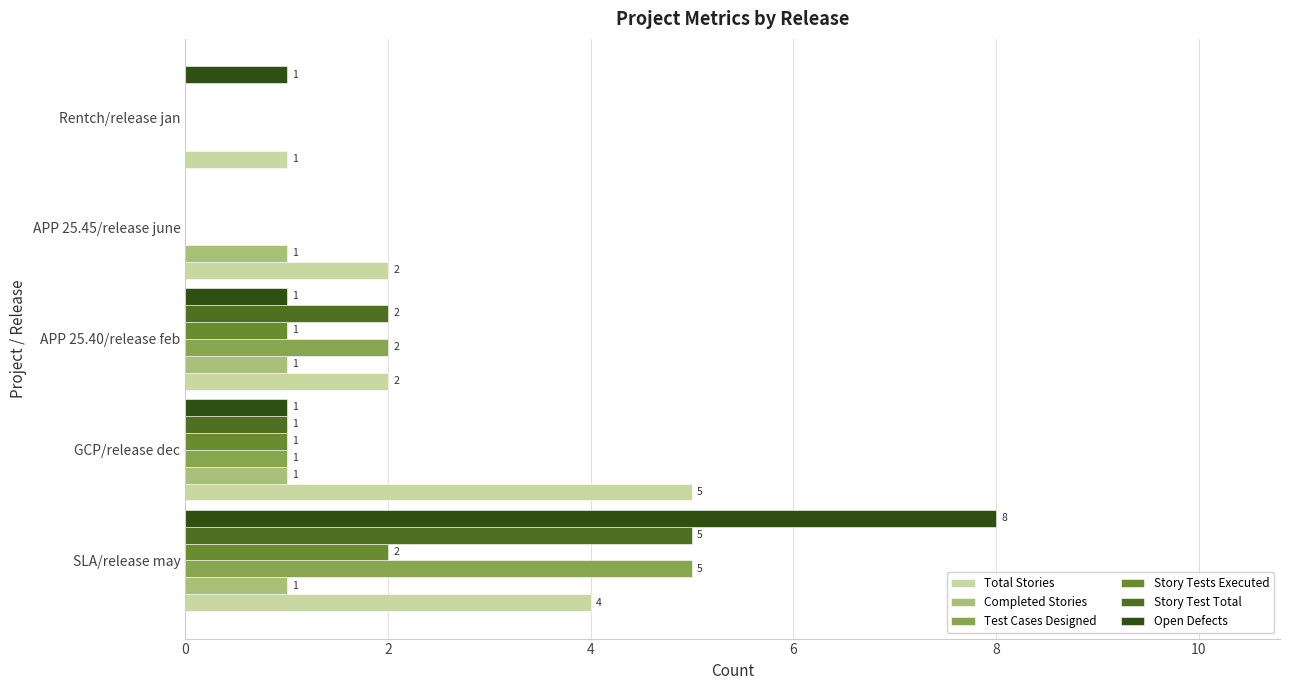

What is the sum of all Story Test Total values?

8